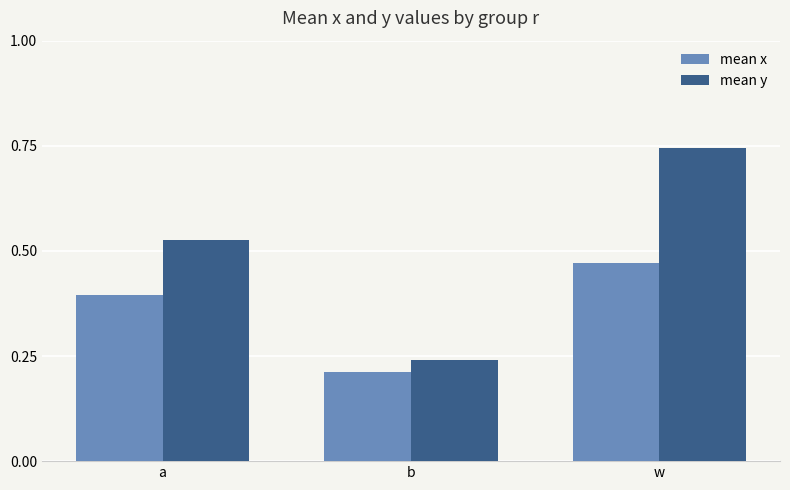

Between a and w, which series saw the biggest shift?

mean y